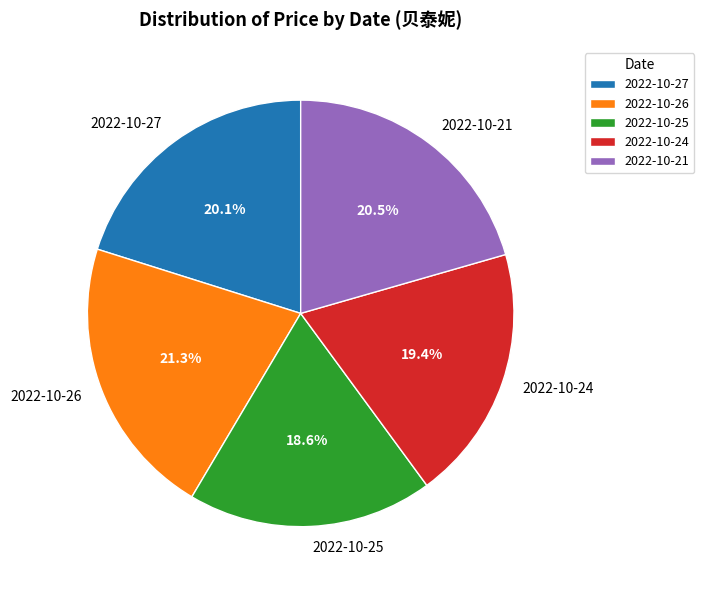

What is the ratio of the value at 2022-10-25 to the value at 2022-10-24?

1.0